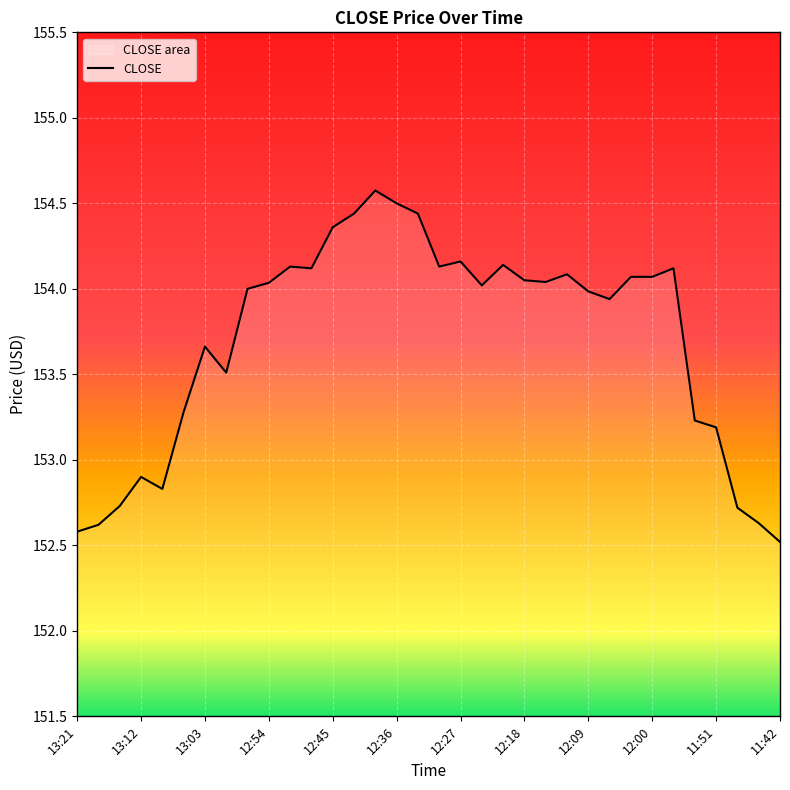

How many points are lower than both their immediate neighbors (excluding endpoints)?

7